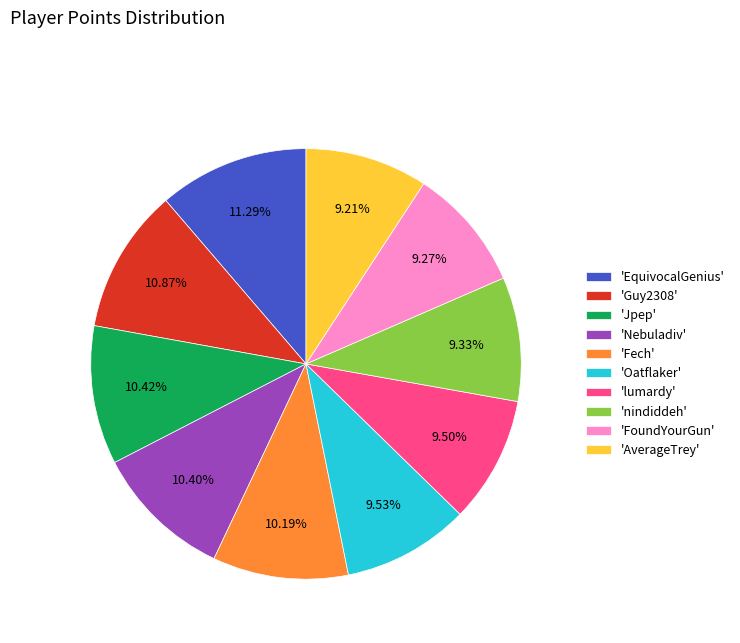

Is 'Guy2308' the majority of the pie?

No